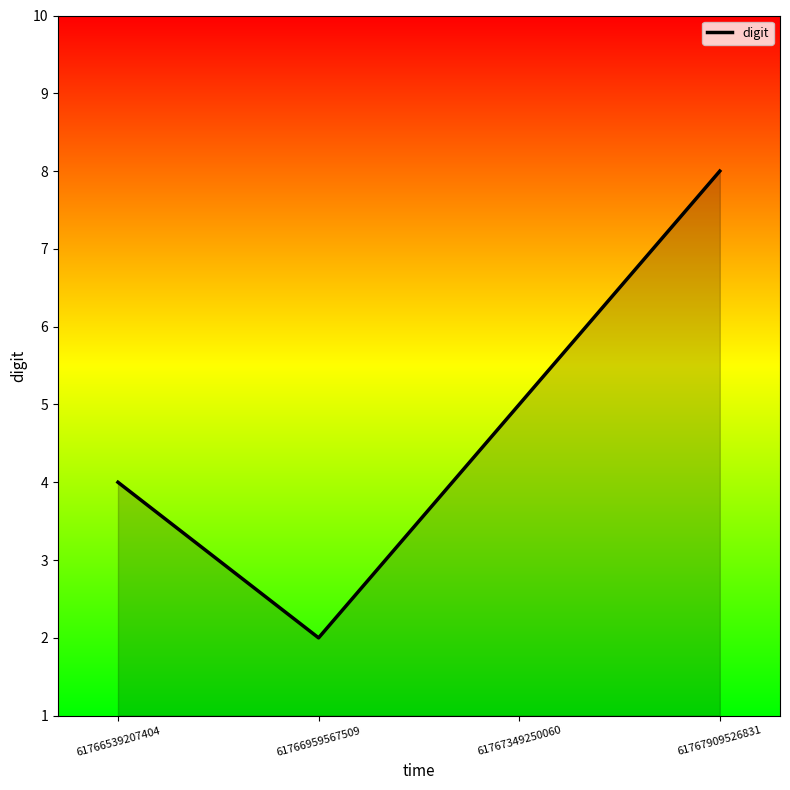

At which category does the data reach its first local valley?

61766959567509